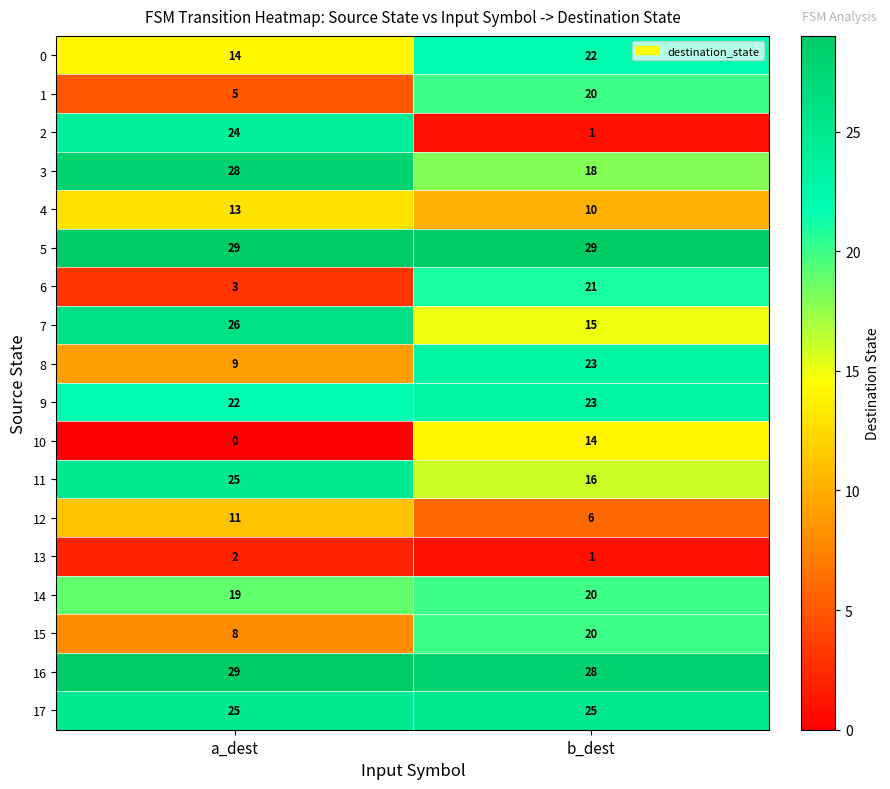

At which category does the chart reach its minimum across all series?

a_dest